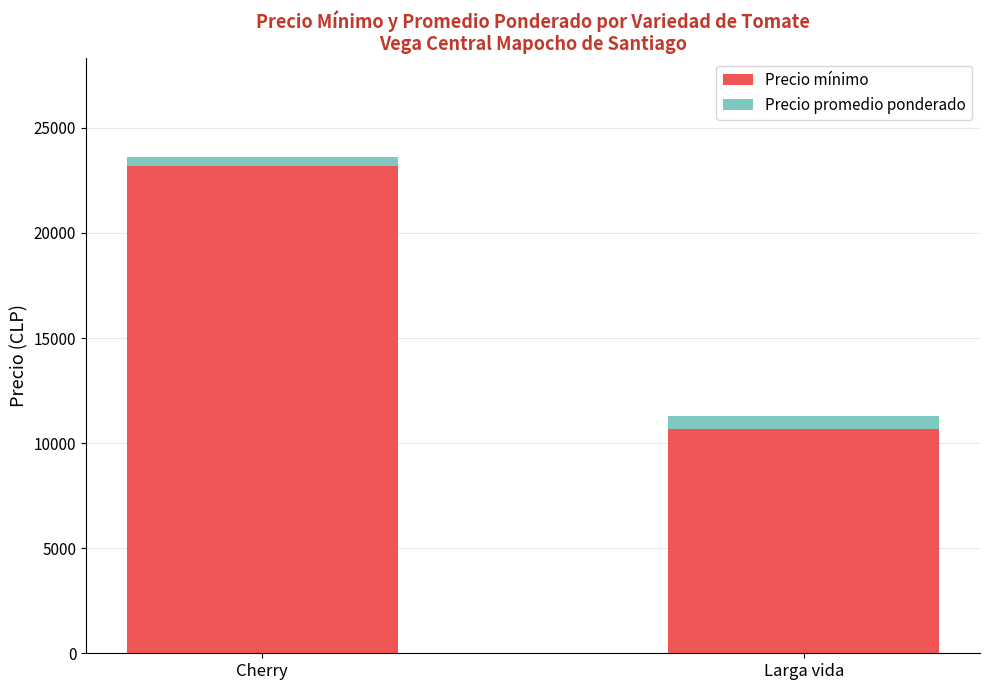

Which series has the largest range (max minus min)?

Precio mínimo